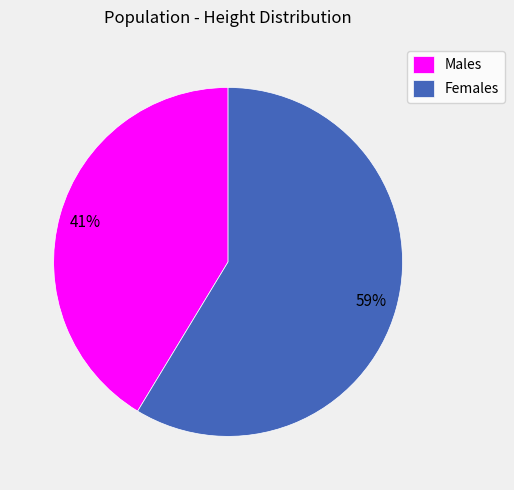

What percentage is the Males slice, to the nearest percent?

41%